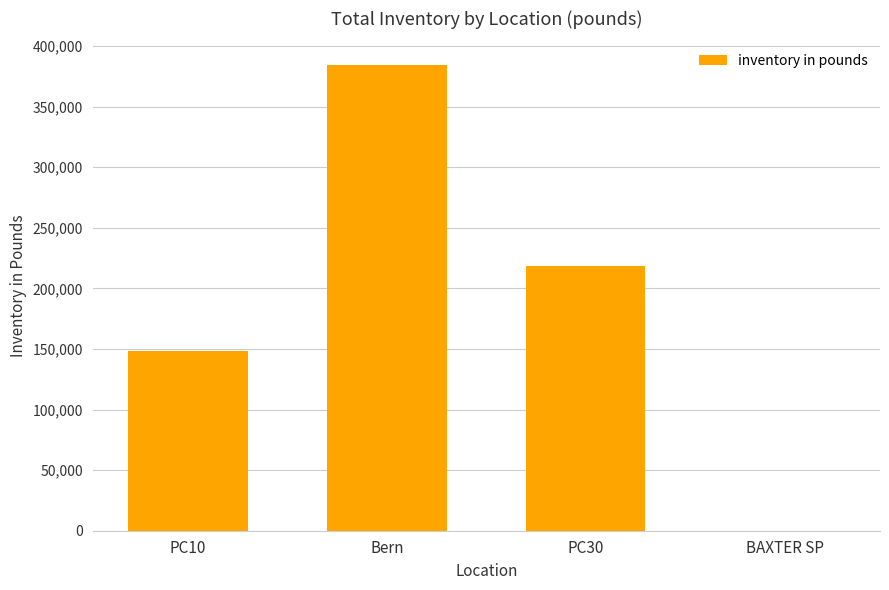

How many distinct data groups are displayed?

1